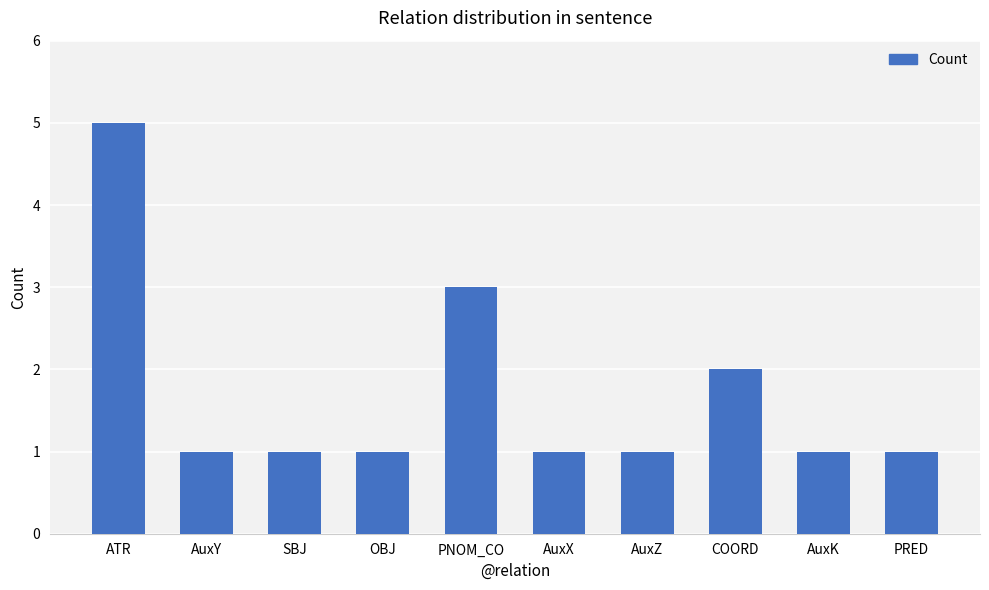

What is the sum of the values at ATR and COORD?

7